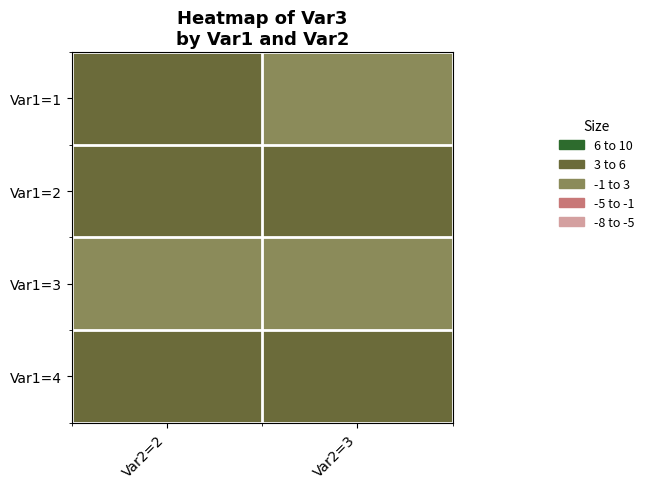

What is the maximum value shown in the chart?

4